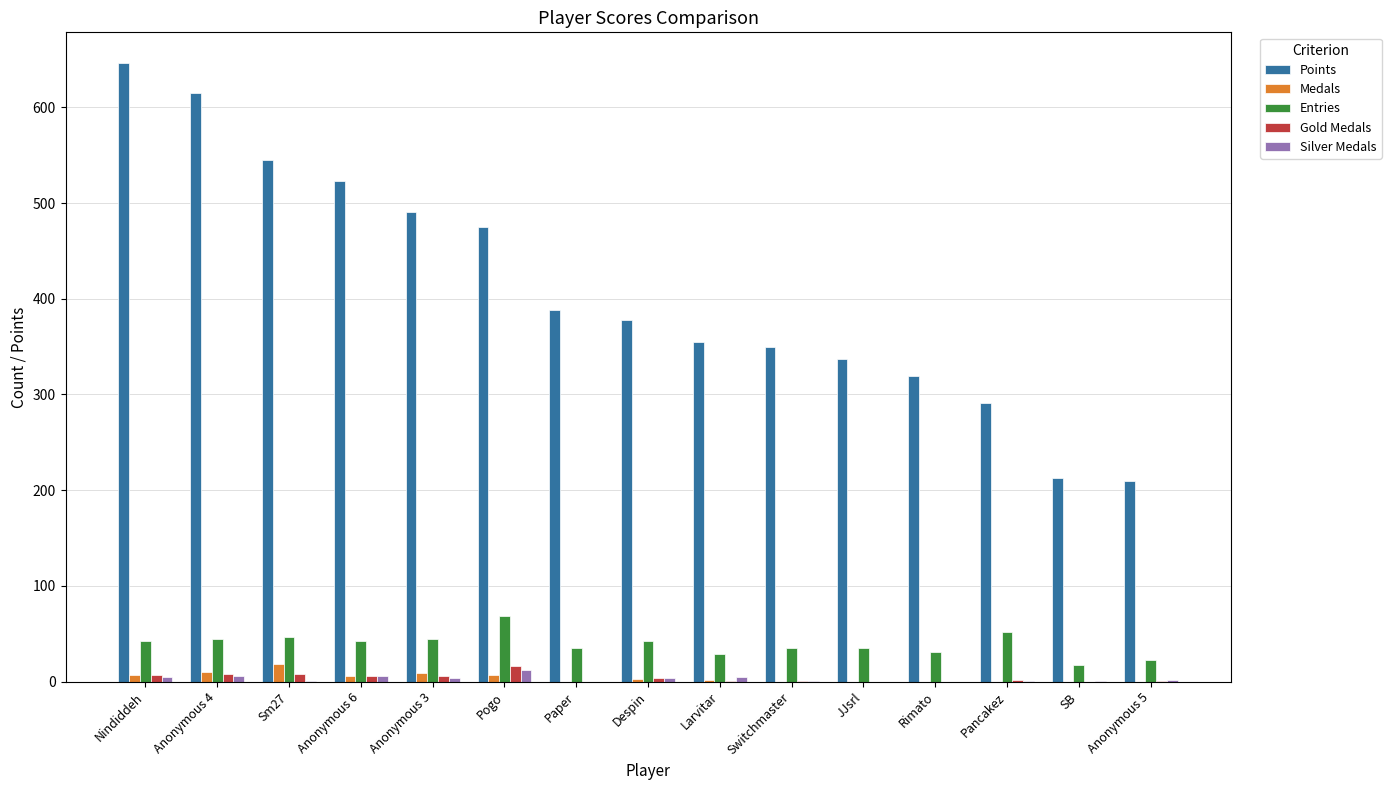

Which category has the highest value across all series?

Nindiddeh